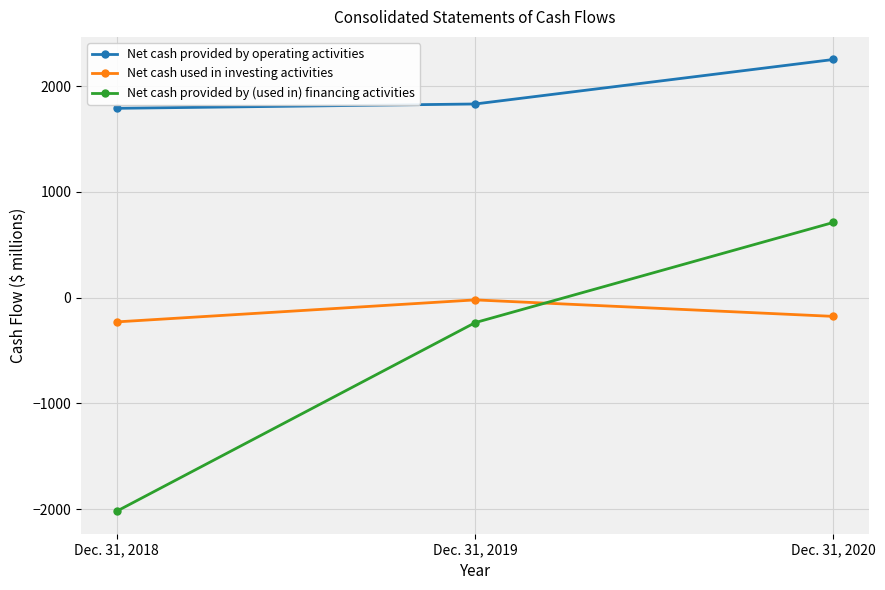

What is the difference between the second highest and minimum values in the Net cash provided by operating activities series?

41